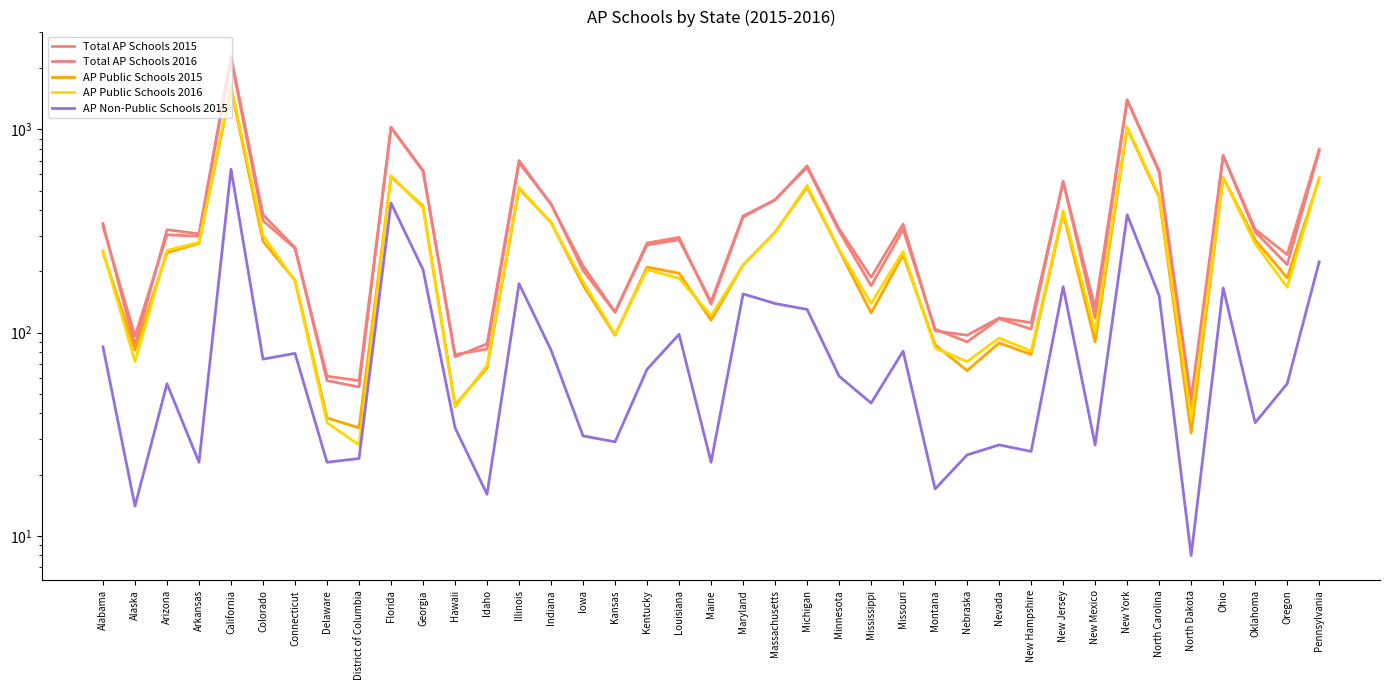

Which category has the highest value across all series?

California